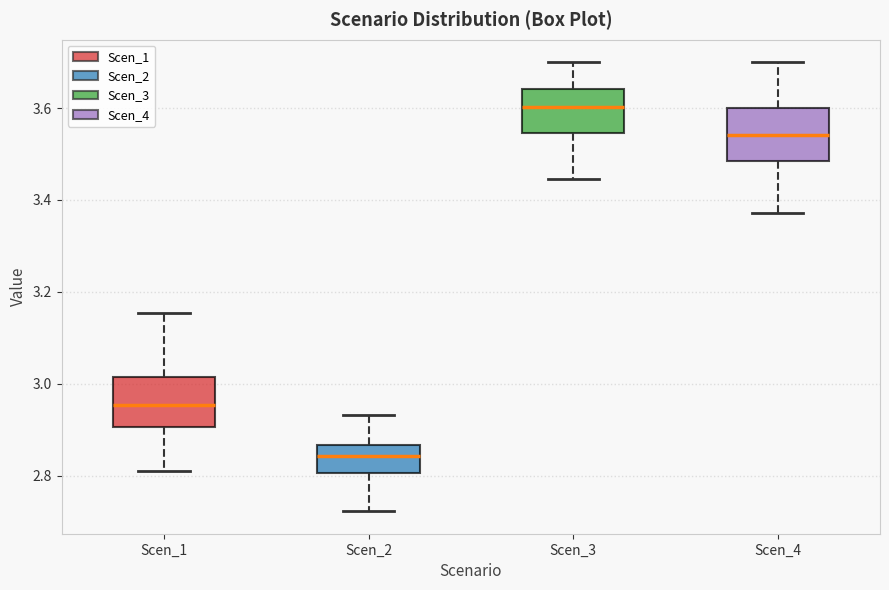

Reading left to right, transcribe this box plot: for each box, give where its median line is, the range the box spans, and where its two whiskers end, as read against the y-axis. The values are not printed on the chart, so give them approximately, as read against the axis.

Scen_1: median 2.96, box 2.90 to 3.02, whiskers 2.80 to 3.16
Scen_2: median 2.84, box 2.80 to 2.86, whiskers 2.72 to 2.94
Scen_3: median 3.60, box 3.54 to 3.64, whiskers 3.44 to 3.70
Scen_4: median 3.54, box 3.48 to 3.60, whiskers 3.38 to 3.70